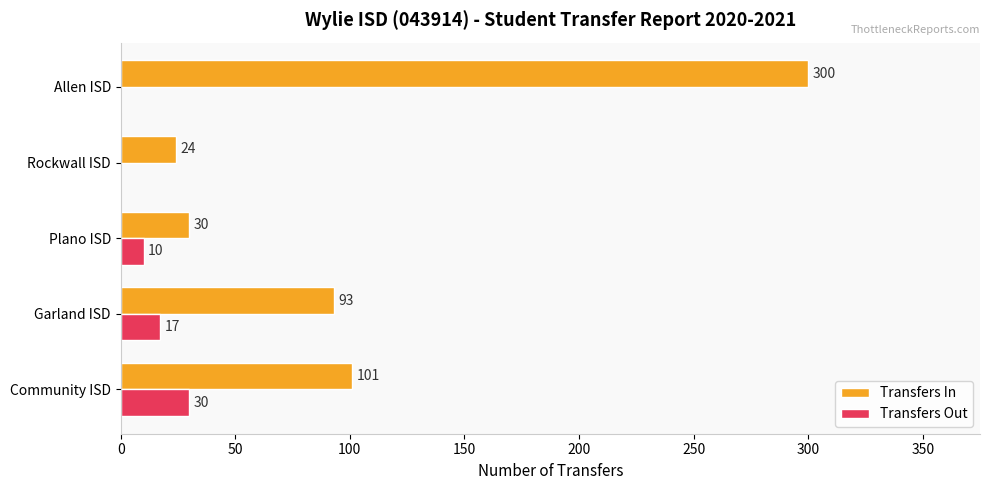

Which series has the largest range (max minus min)?

Transfers In